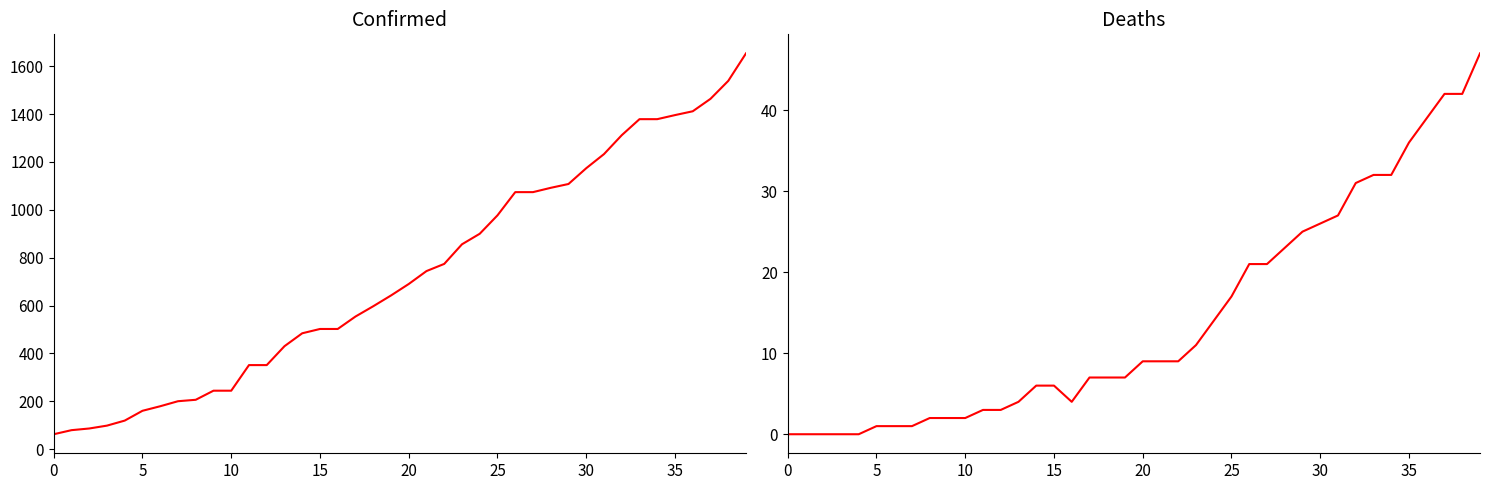

How many values in the Deaths series exceed 9?

17